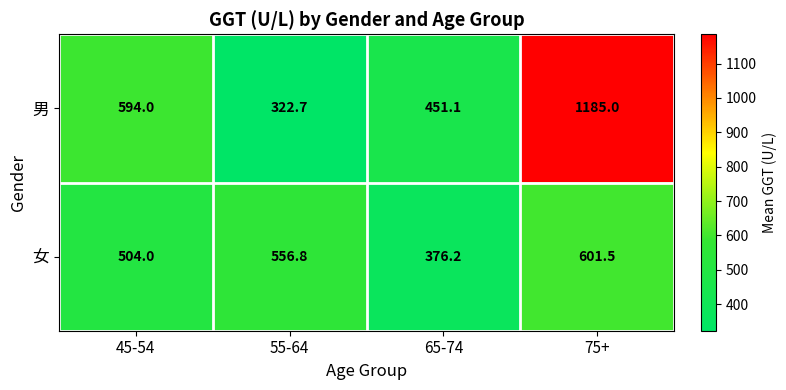

How many data points does each series have?

4